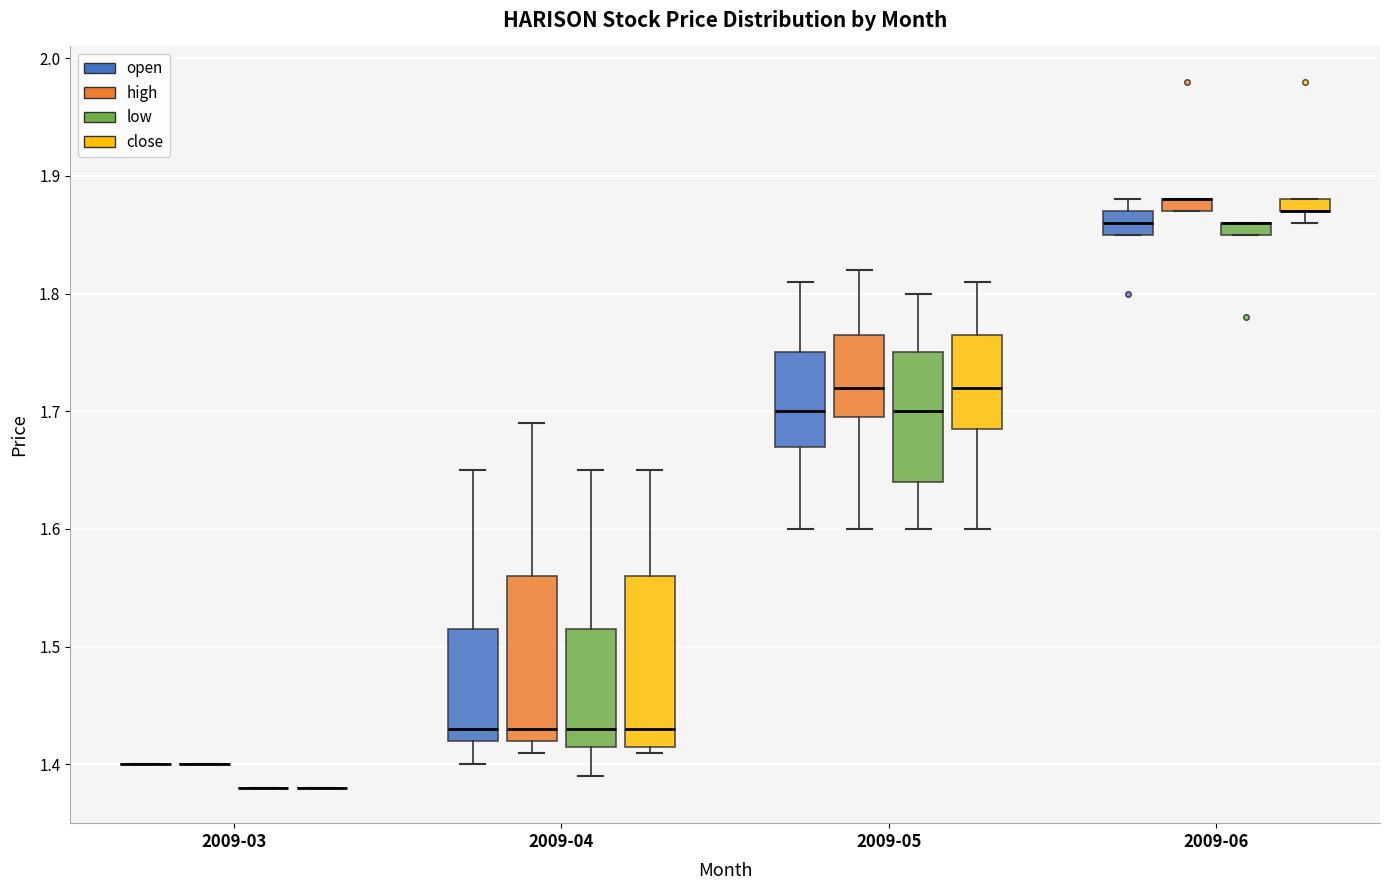

Where is the upper edge of the box for 2009-06 (low) on the y-axis? The values are not printed on the chart, so give them approximately, as read against the axis.

1.86